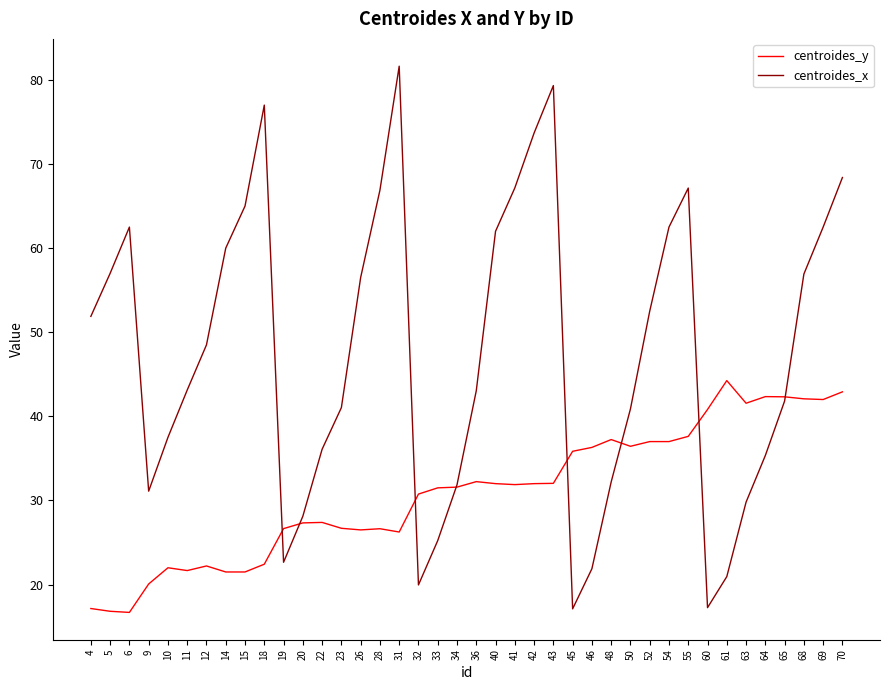

True or false: centroides_y has a value of 9.7 at 60.

False